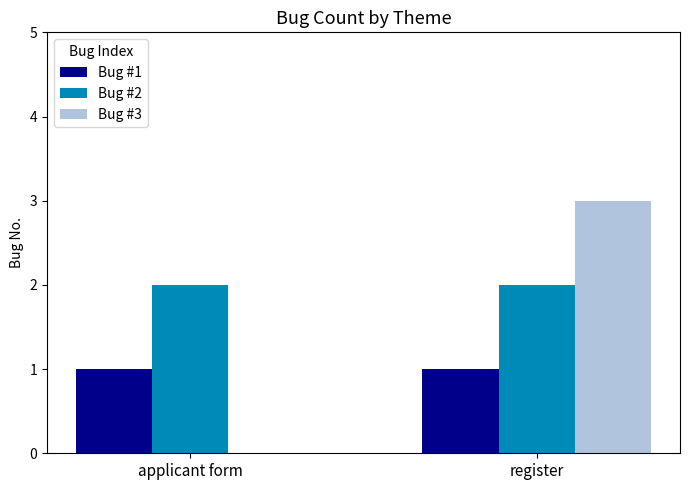

Where is Bug #3 nearest to the value 1?

applicant form